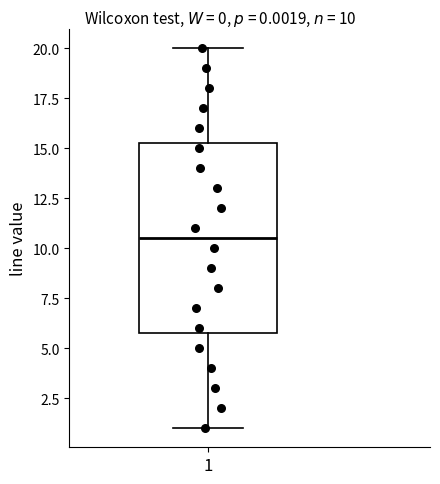

Transcribe this box plot: give where the median line is, the range the box spans, and where the two whiskers end, as read against the y-axis. The values are not printed on the chart, so give them approximately, as read against the axis.

median 10.5, box 6.0 to 15.5, whiskers 1.0 to 20.0